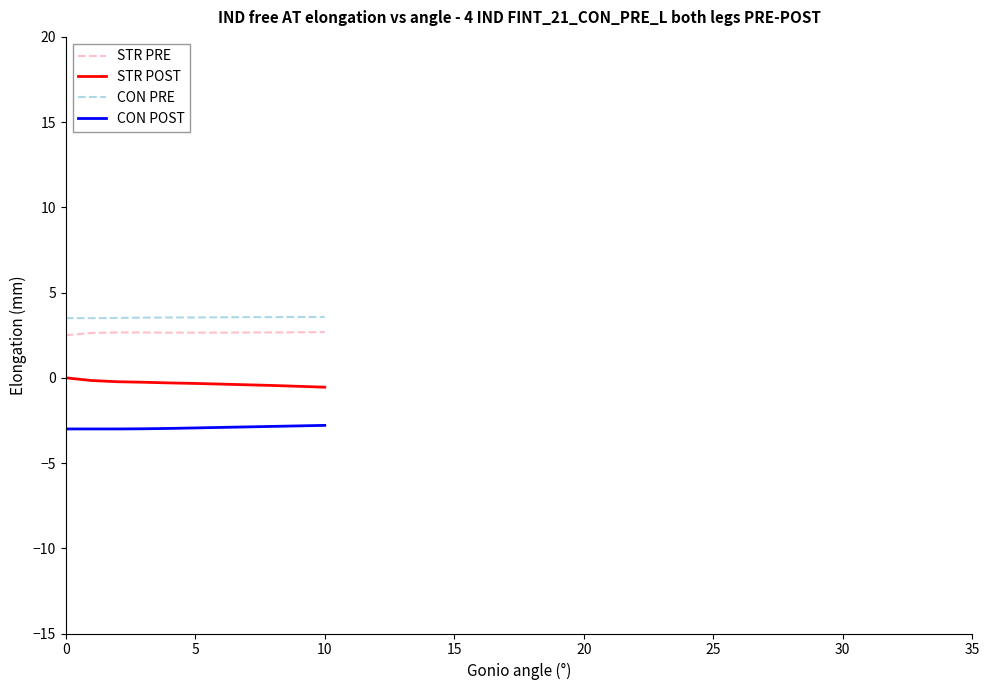

What is the smallest value displayed?

-3.0